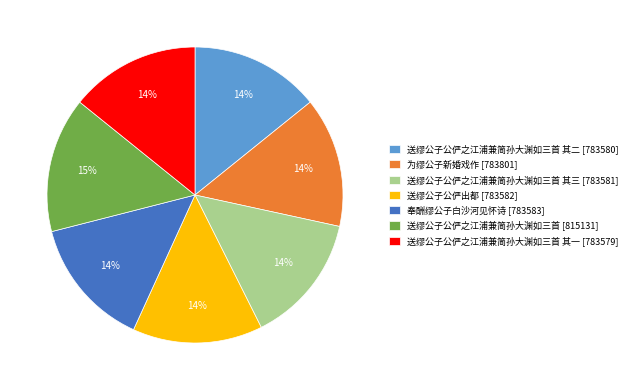

Combined, do 为缪公子新婚戏作 [783801] and 送缪公子公俨之江浦兼简孙大渊如三首 其二 [783580] account for over 50%?

No